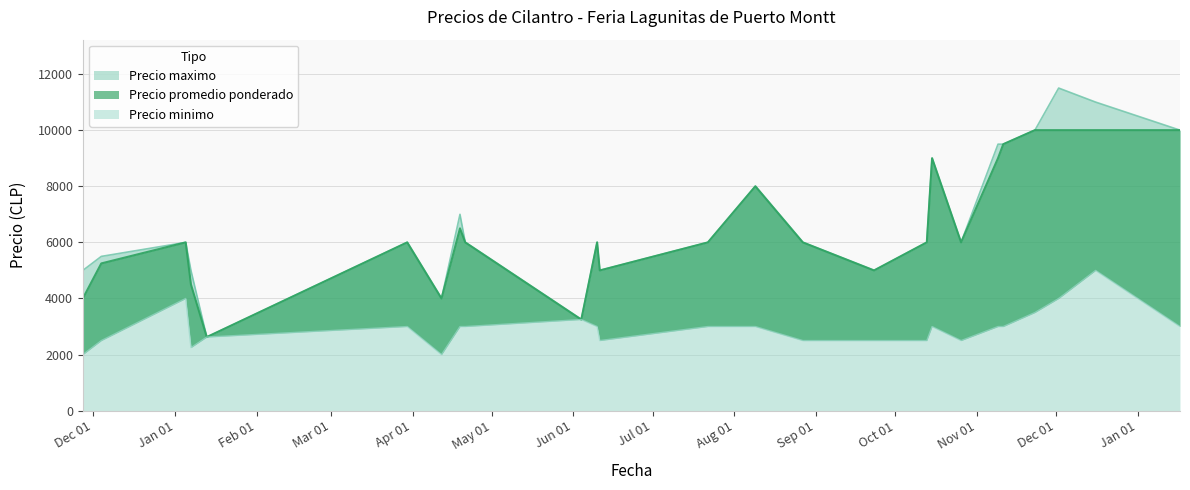

Is it true that Precio maximo equals 4316 at 22?

False